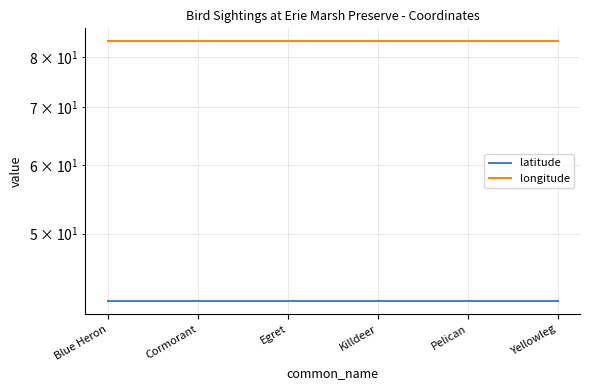

What is the total value across all series at Yellowleg?

125.2